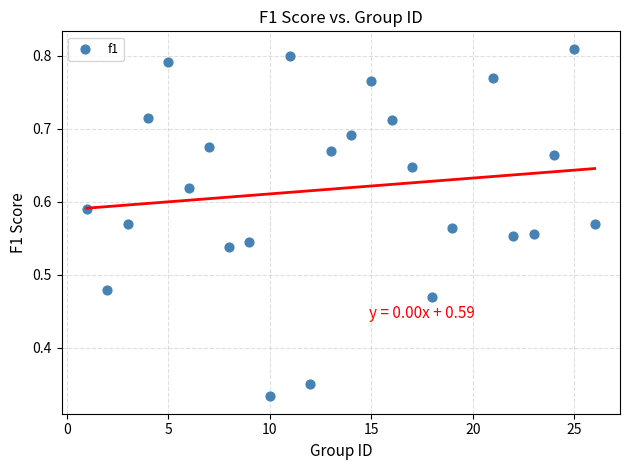

What is the range of X values (max minus min)?

25.0